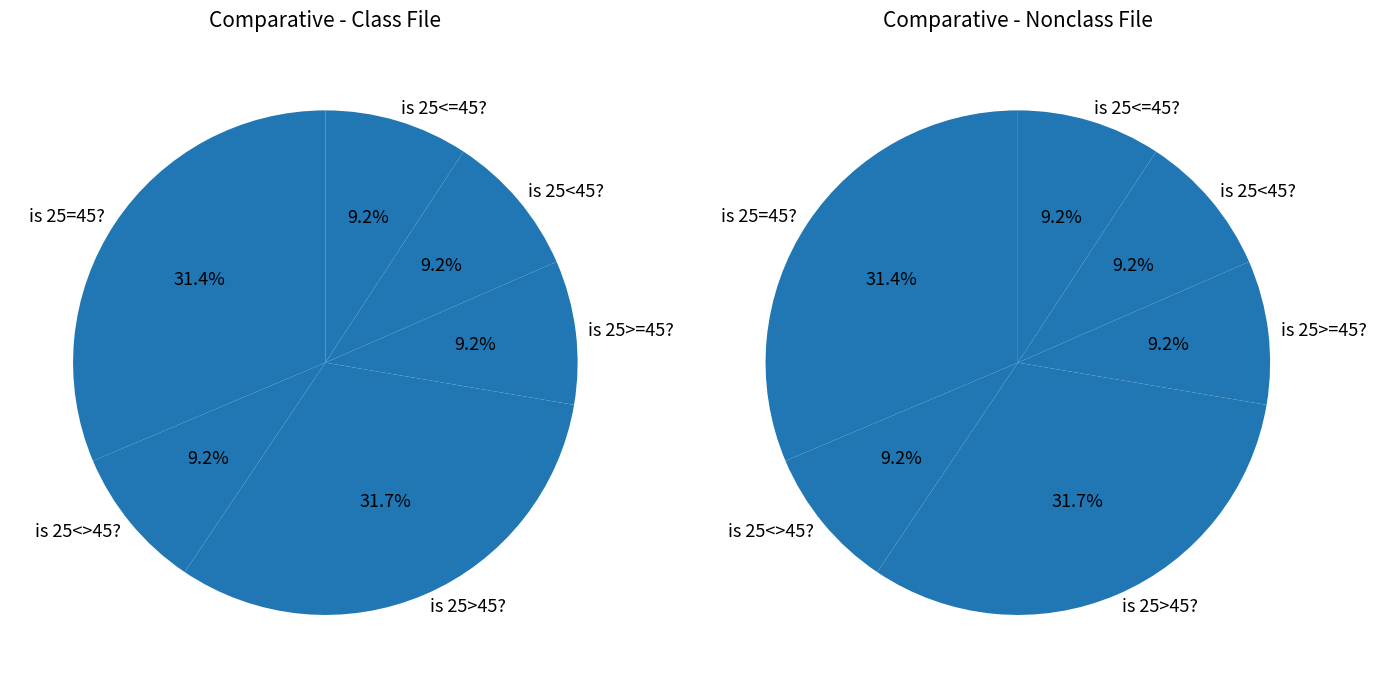

How many slices are in this pie chart?

6